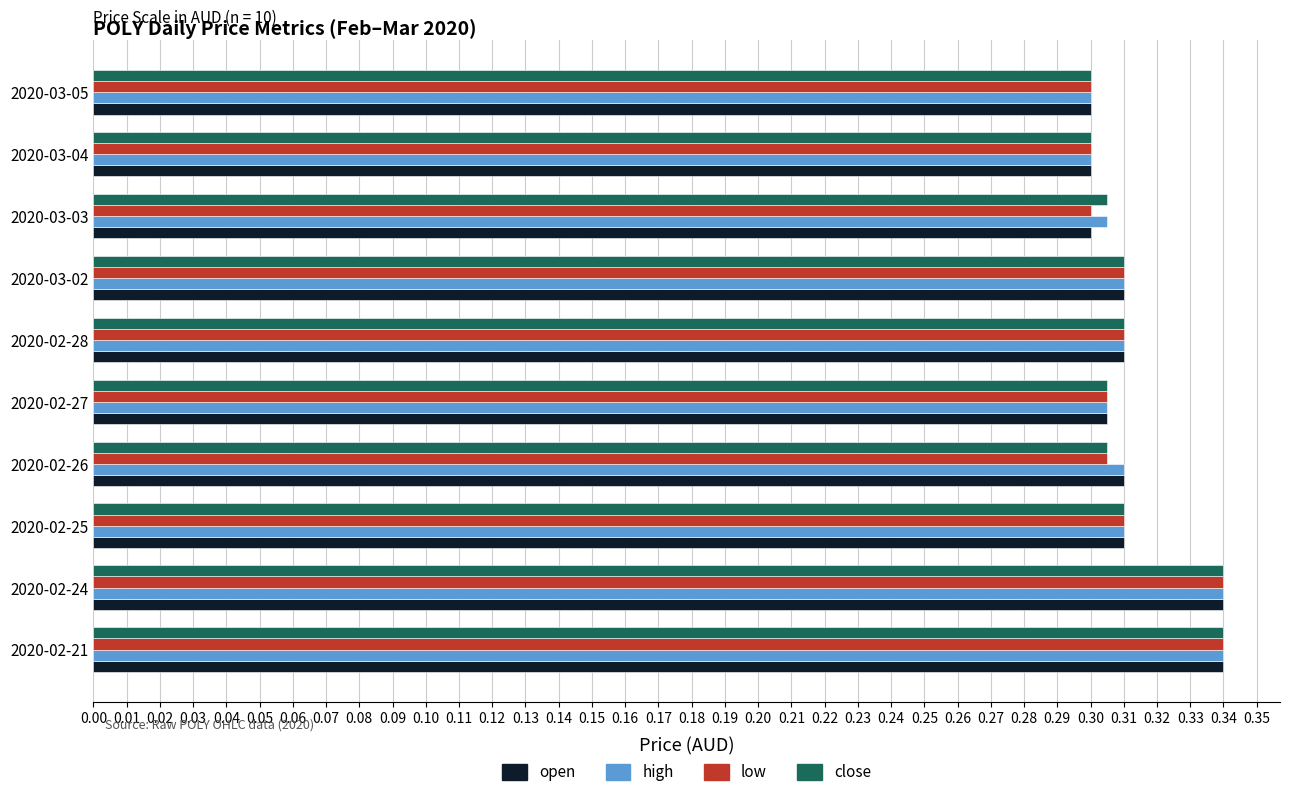

What is the sum of all low values?

3.1